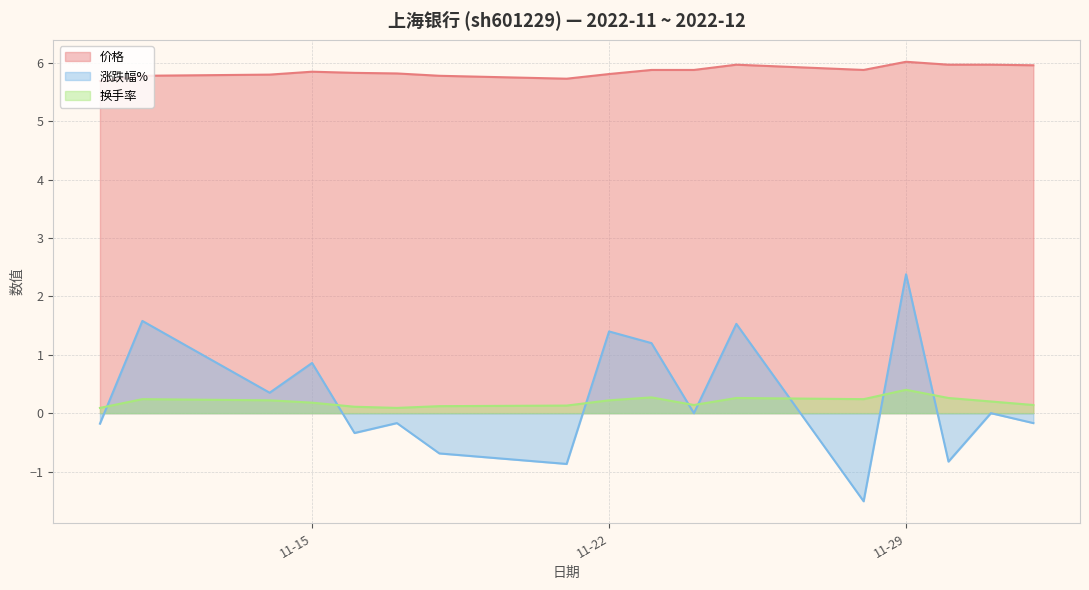

Reading left to right, extract all data points from this chart.

价格: 5.7	5.8	5.8	5.8	5.8	5.8	5.8	5.7	5.8	5.9	5.9	6.0	5.9	6.0	6.0	6.0	6.0
涨跌幅%: -0.2	1.6	0.3	0.9	-0.3	-0.2	-0.7	-0.9	1.4	1.2	0.0	1.5	-1.5	2.4	-0.8	0.0	-0.2
换手率: 0.1	0.2	0.2	0.2	0.1	0.1	0.1	0.1	0.2	0.3	0.1	0.3	0.2	0.4	0.3	0.2	0.1